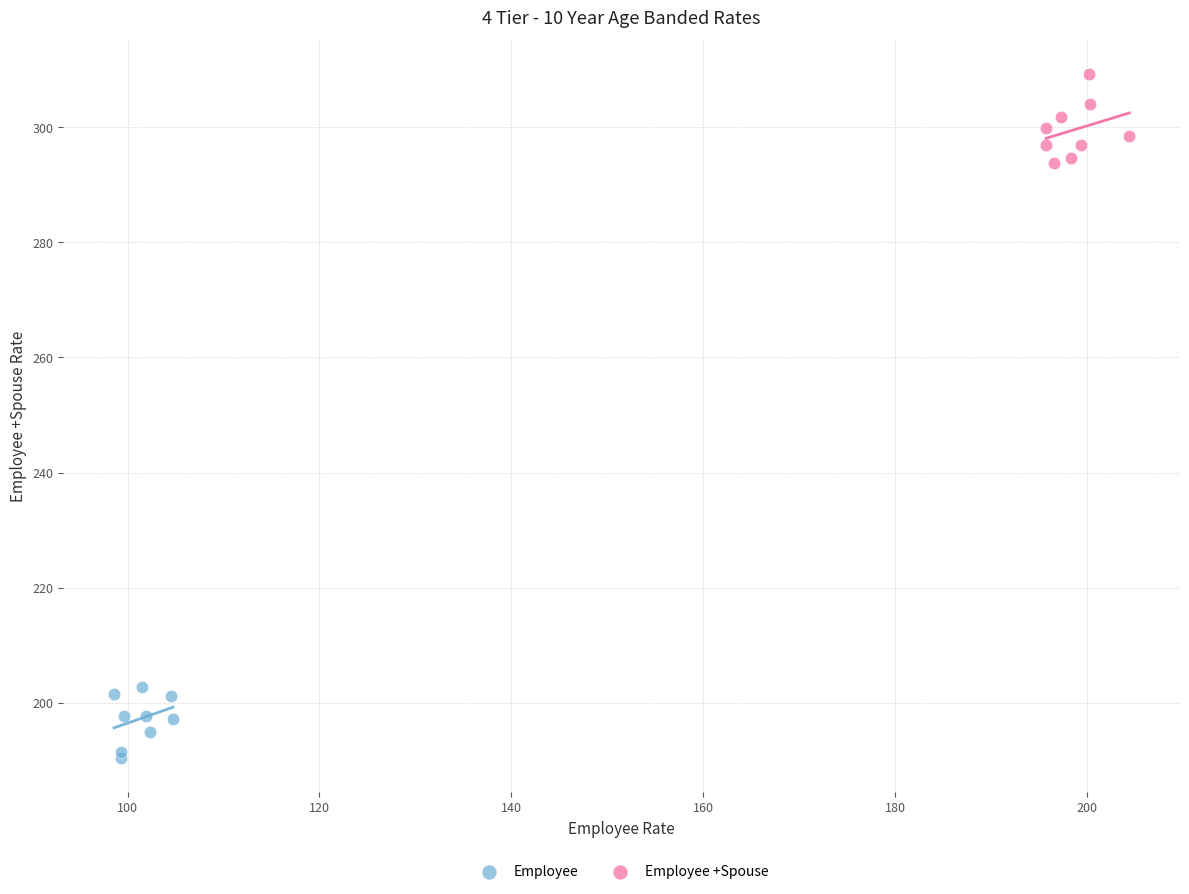

Which series contains the lowest Y value?

Employee